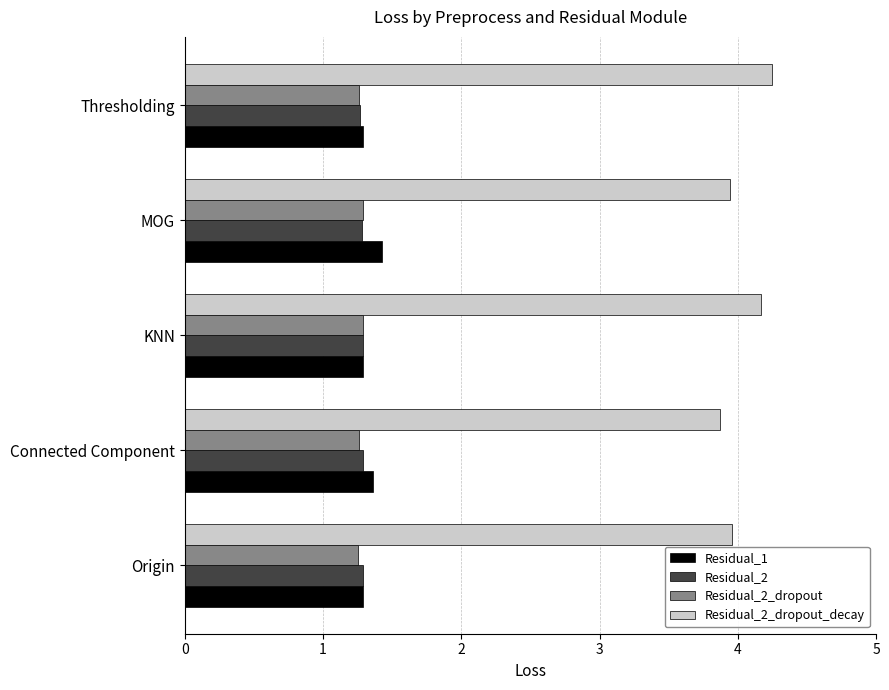

At which category does the chart reach its peak across all series?

Thresholding